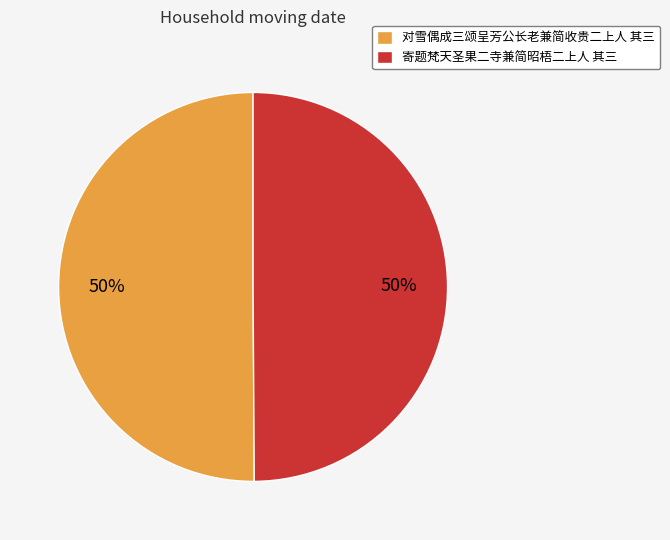

What is the ratio of the value at 对雪偶成三颂呈芳公长老兼简收贵二上人 其三 to the value at 寄题梵天圣果二寺兼简昭梧二上人 其三?

1.0